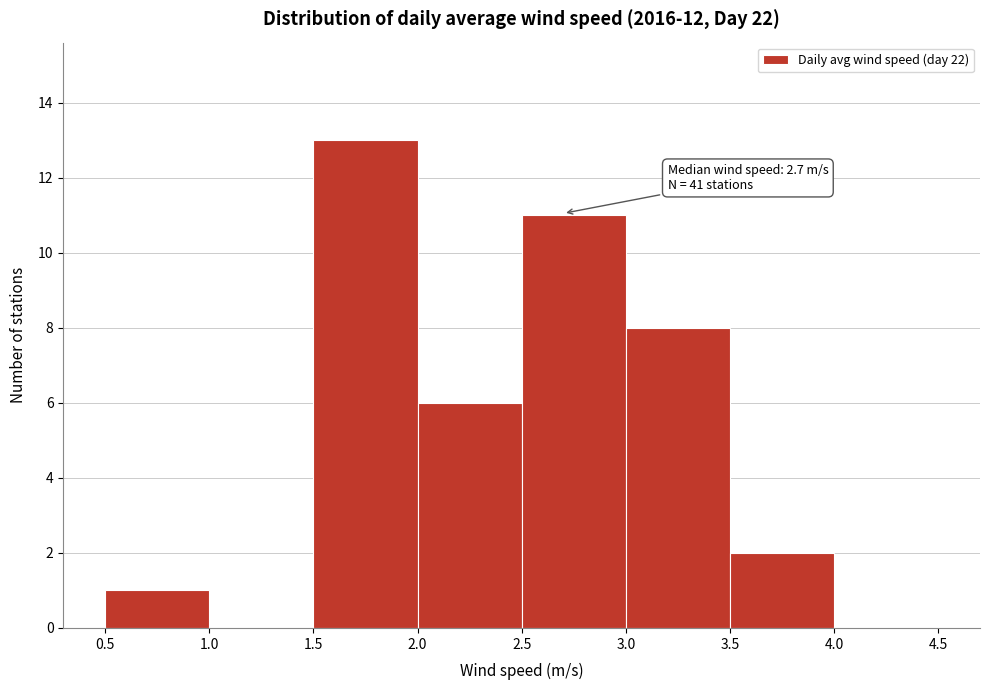

Which range on the x-axis has the tallest bar?

1.5 to 2.0